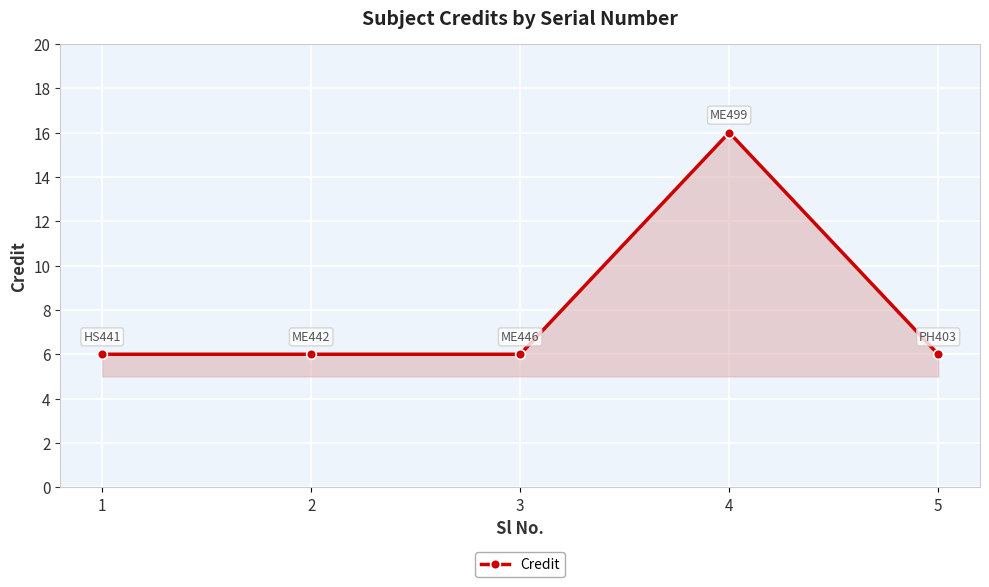

What is the value of the 4th point from the left?

16